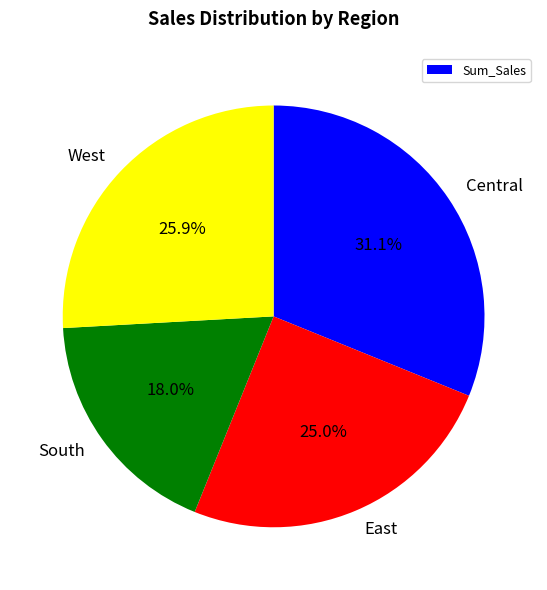

Which slice is the largest?

Central